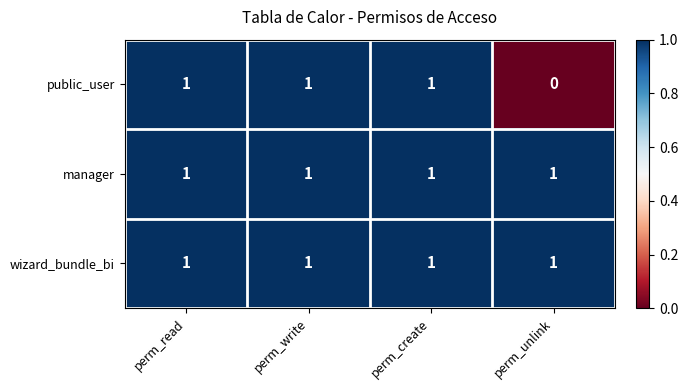

Reading left to right, what are all the values shown in this chart?

public_user: perm_read=1	perm_write=1	perm_create=1	perm_unlink=0
manager: perm_read=1	perm_write=1	perm_create=1	perm_unlink=1
wizard_bundle_bi: perm_read=1	perm_write=1	perm_create=1	perm_unlink=1